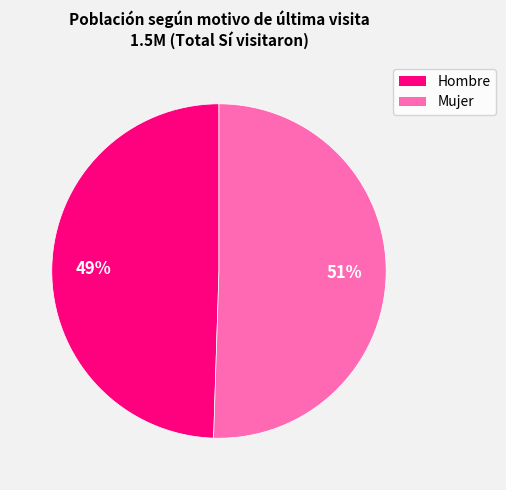

Is there any slice that represents more than half of the pie?

Yes